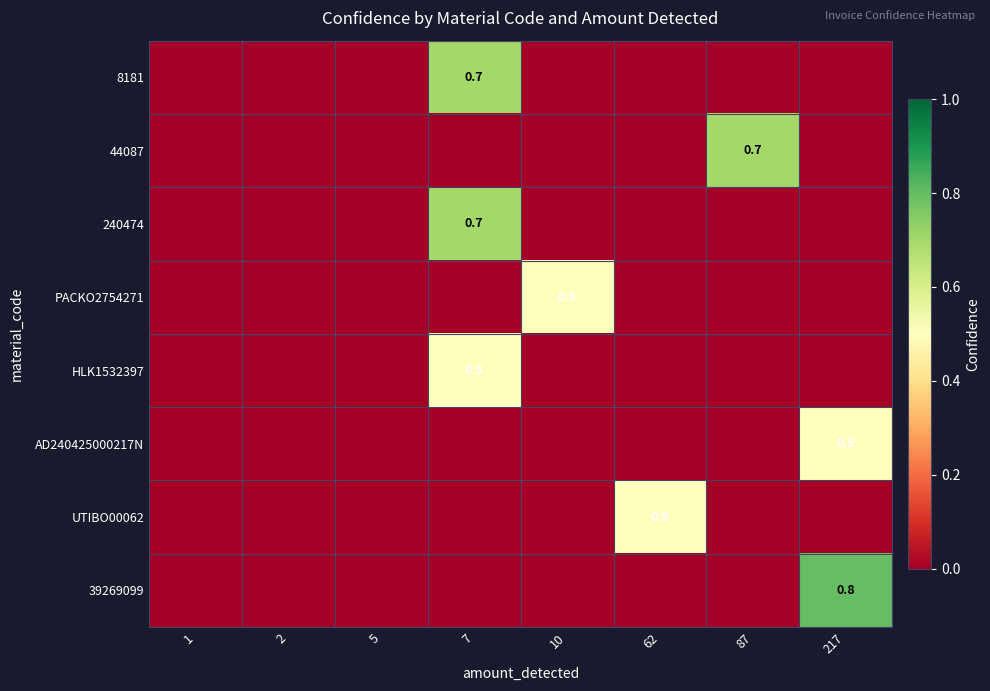

What is the total value across all series at 10?

0.5